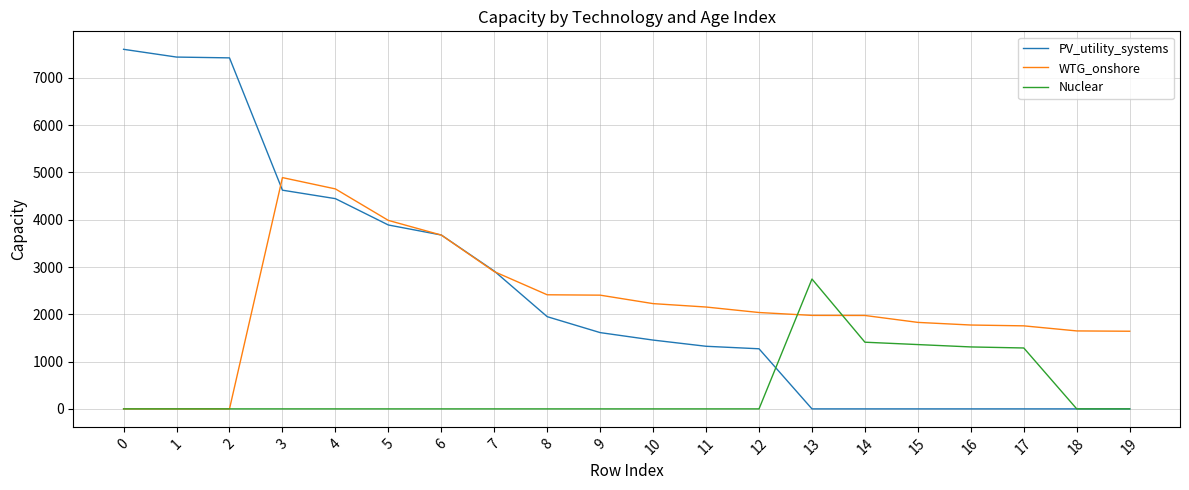

True or false: WTG_onshore and Nuclear cross at least once.

True